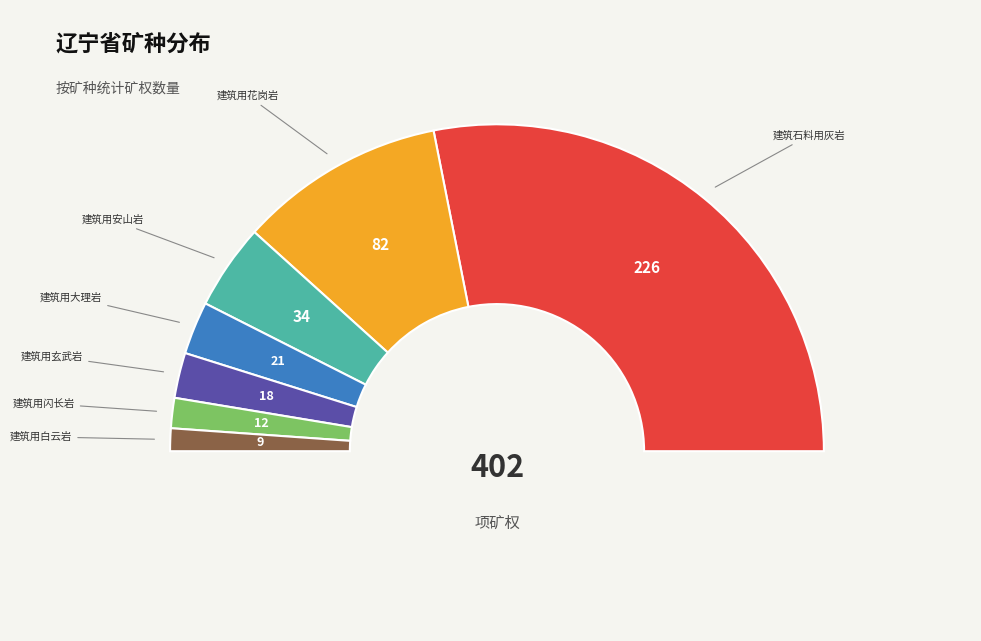

Is it true that 建筑用大理岩 is 5% of the pie?

True